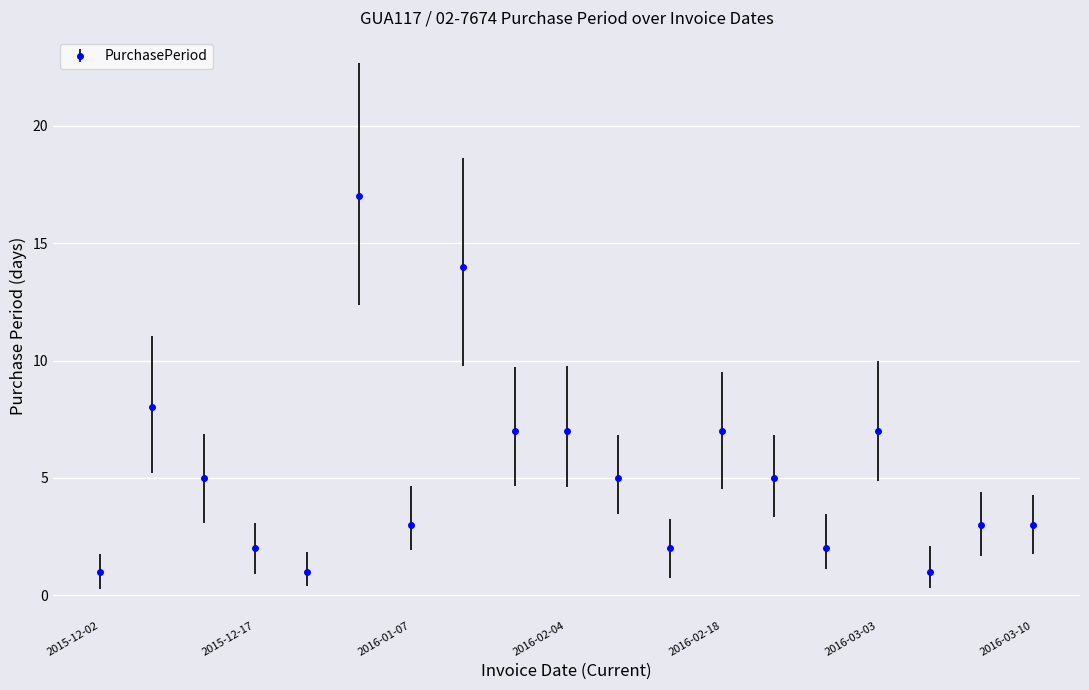

How many series are shown in this chart?

1